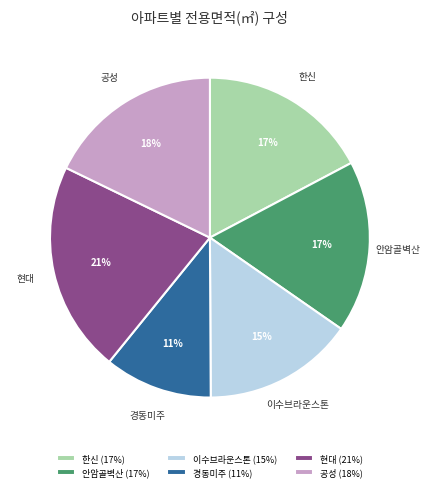

To the nearest percent, what is the difference between the largest and smallest slice percentages?

10%